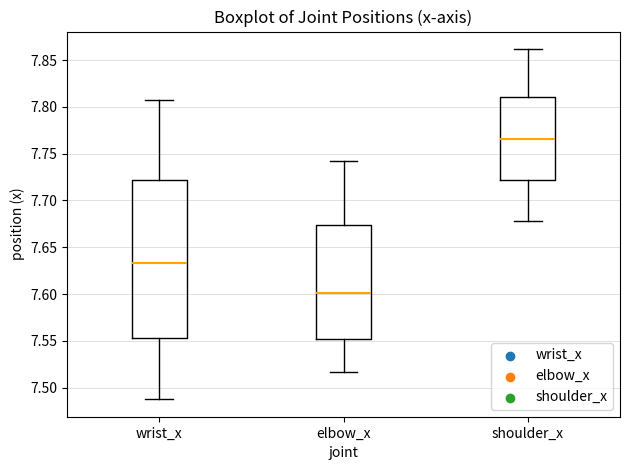

Which box's median line is the lowest?

elbow_x